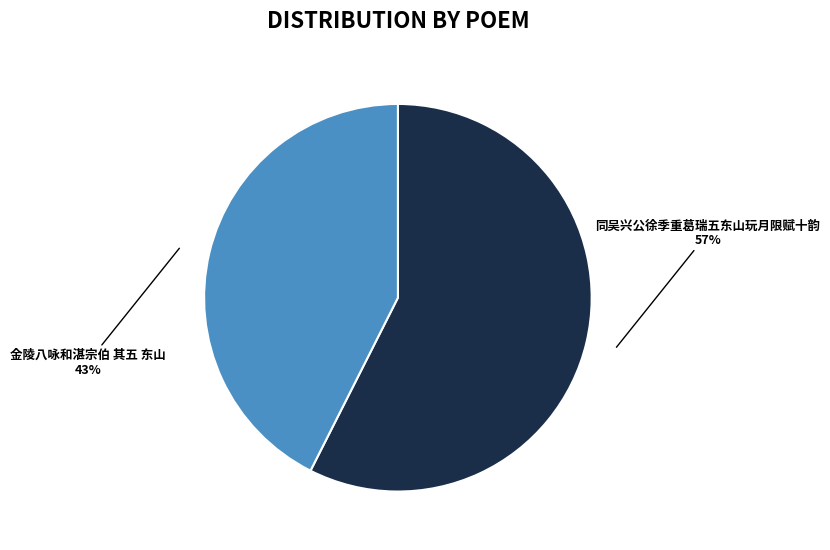

Which has a higher value, 金陵八咏和湛宗伯 其五 东山 or 同吴兴公徐季重葛瑞五东山玩月限赋十韵?

同吴兴公徐季重葛瑞五东山玩月限赋十韵